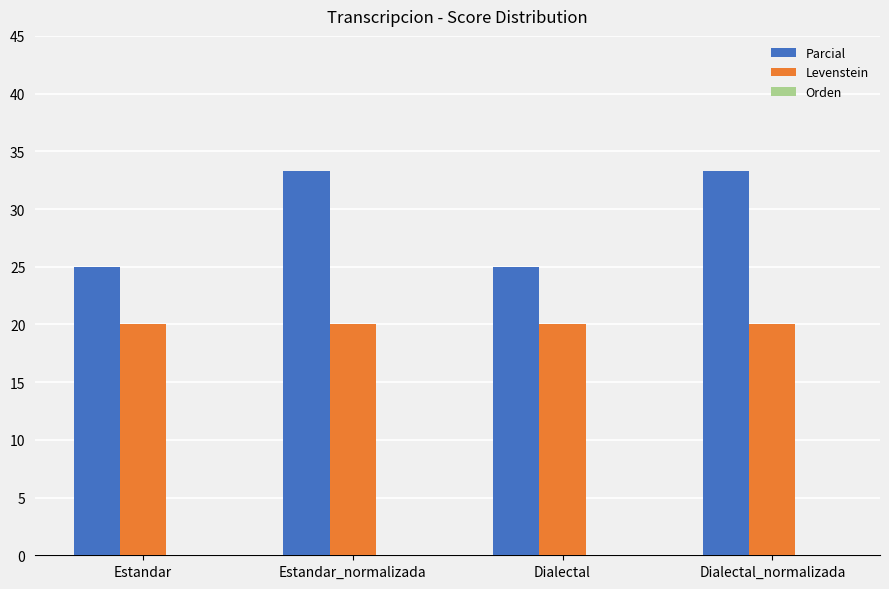

Are the bars grouped side by side (vs. stacked)?

Yes